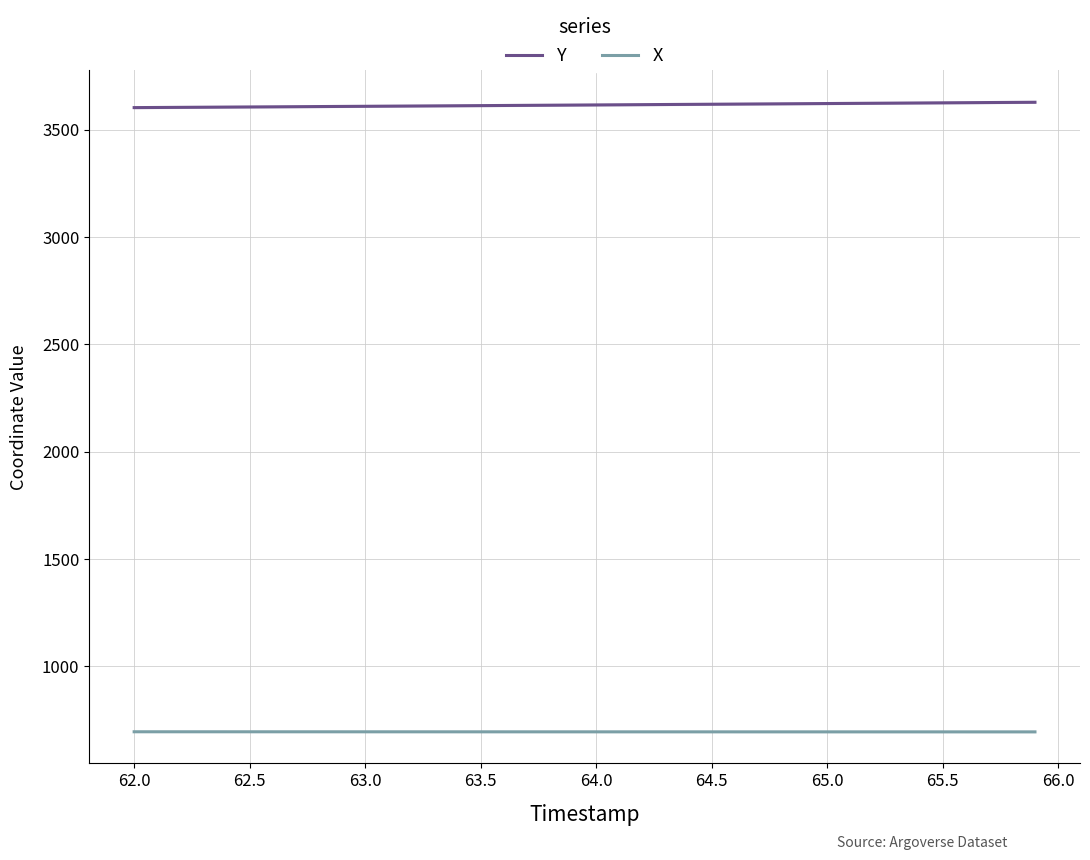

What is the difference between the second highest and minimum values in the Y series?

24.2